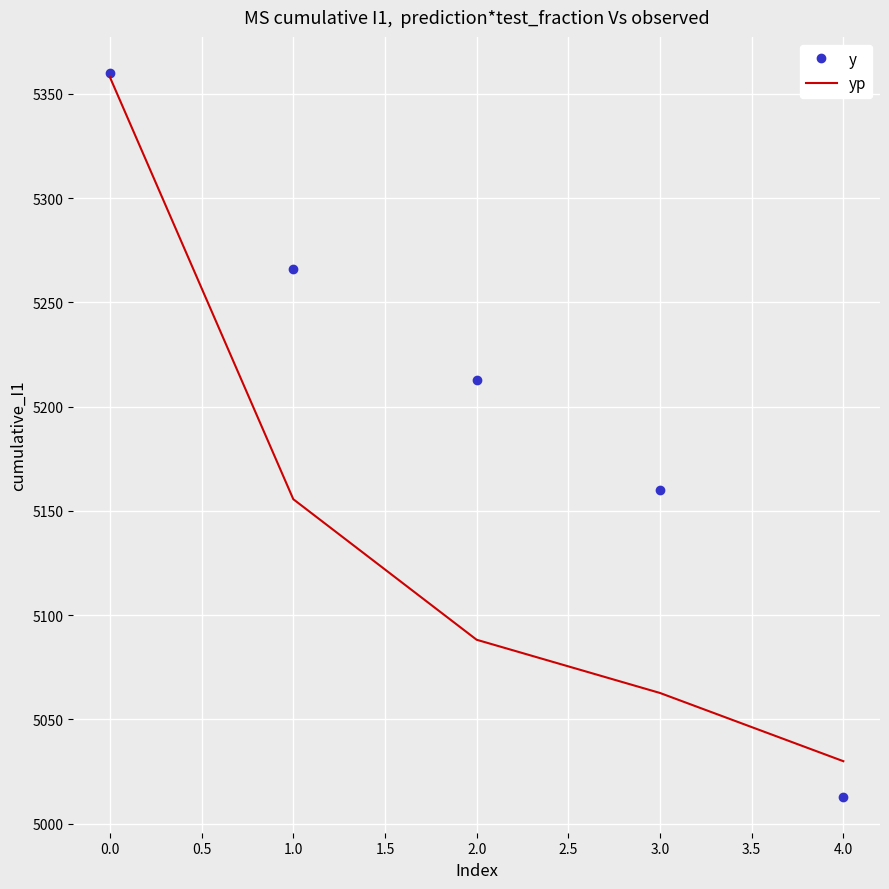

What is the difference between the maximum and second lowest values in the yp series?

295.3